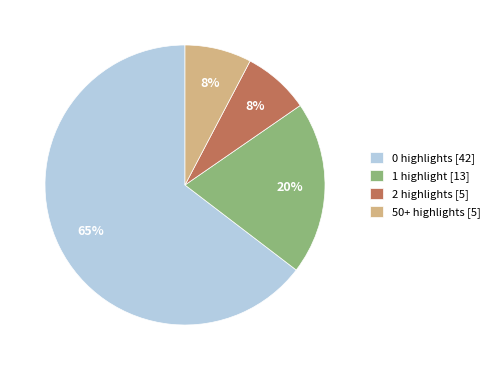

Which category has the biggest portion of the pie?

0 highlights [42]